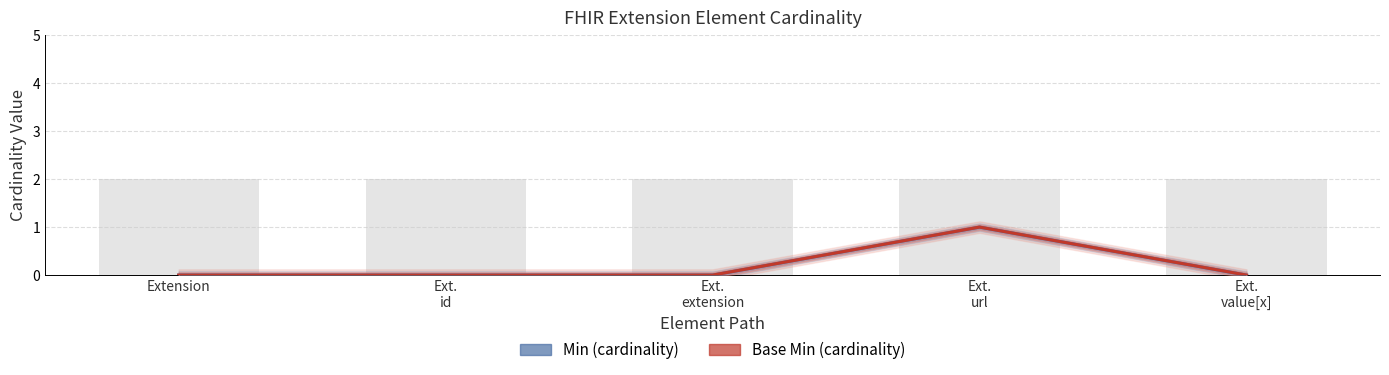

True or false: Base Min has a value of 0 at Ext.
id.

True